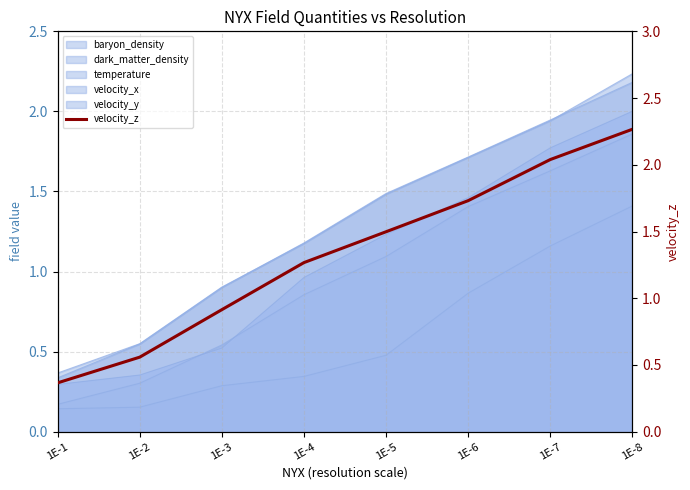

At which category does the chart reach its minimum across all series?

1E-1